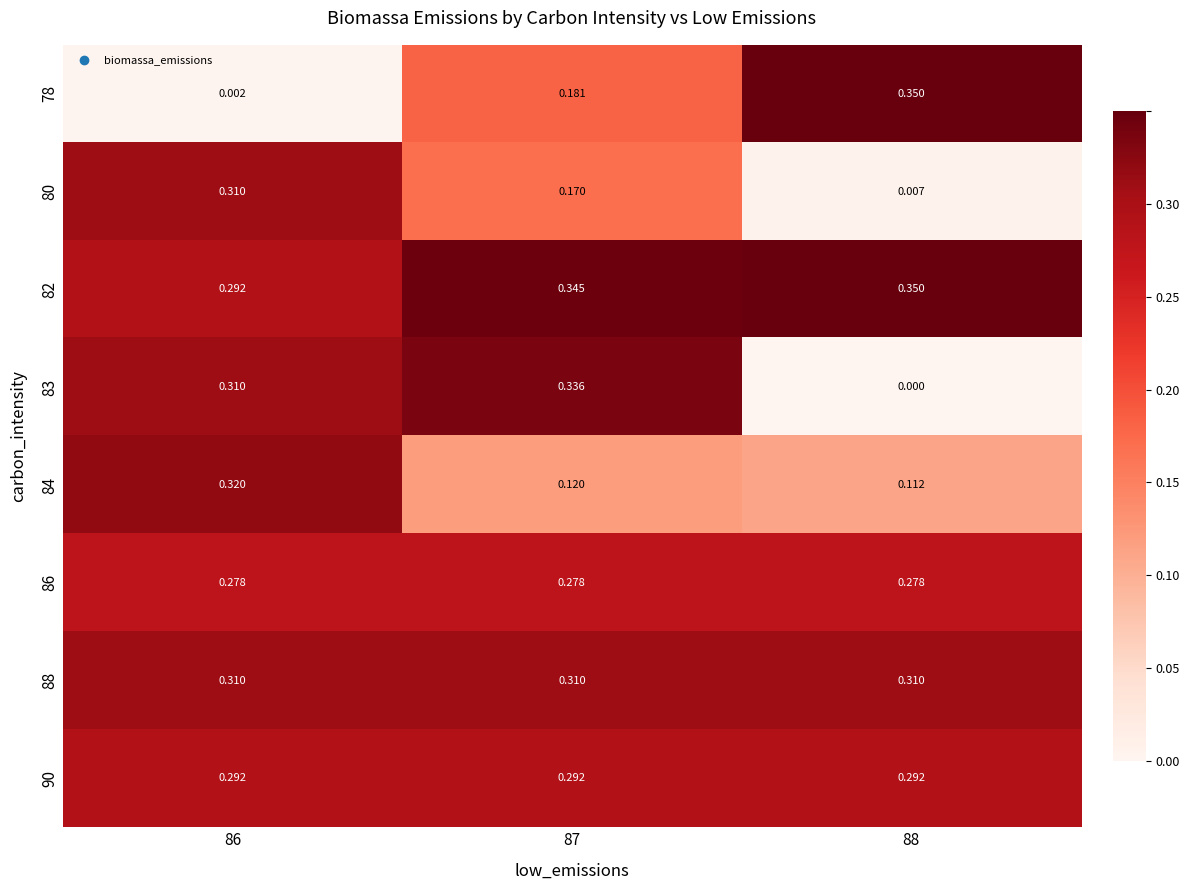

Which series changed the most between 86 and 87?

84